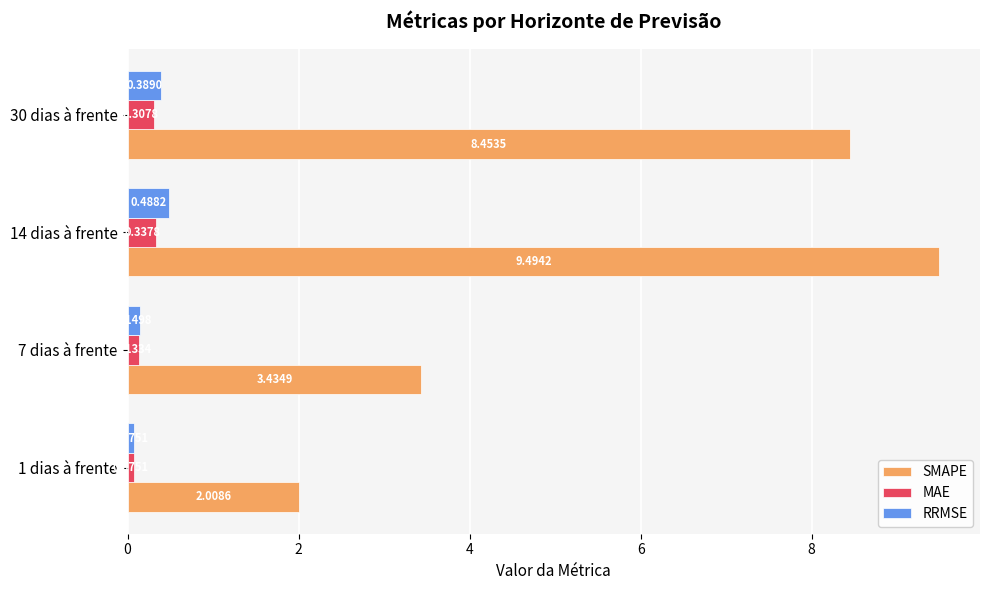

What is the sum of all RRMSE values?

1.1